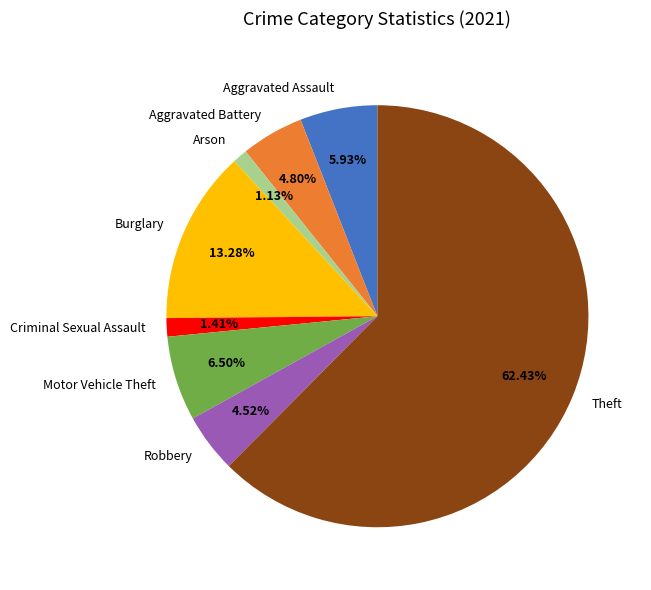

Which category has the biggest portion of the pie?

Theft